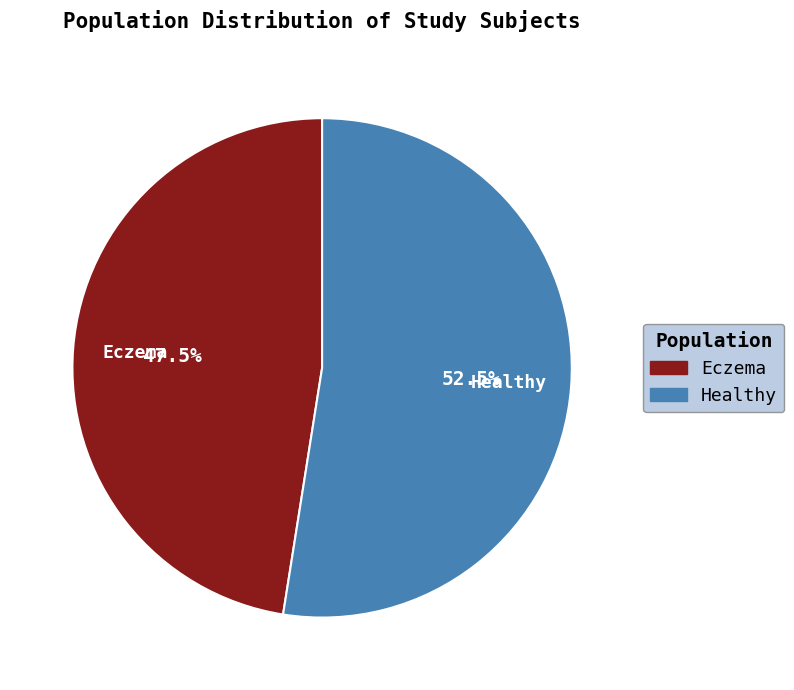

Approximately how many times larger is the value at Eczema compared to Healthy?

0.9